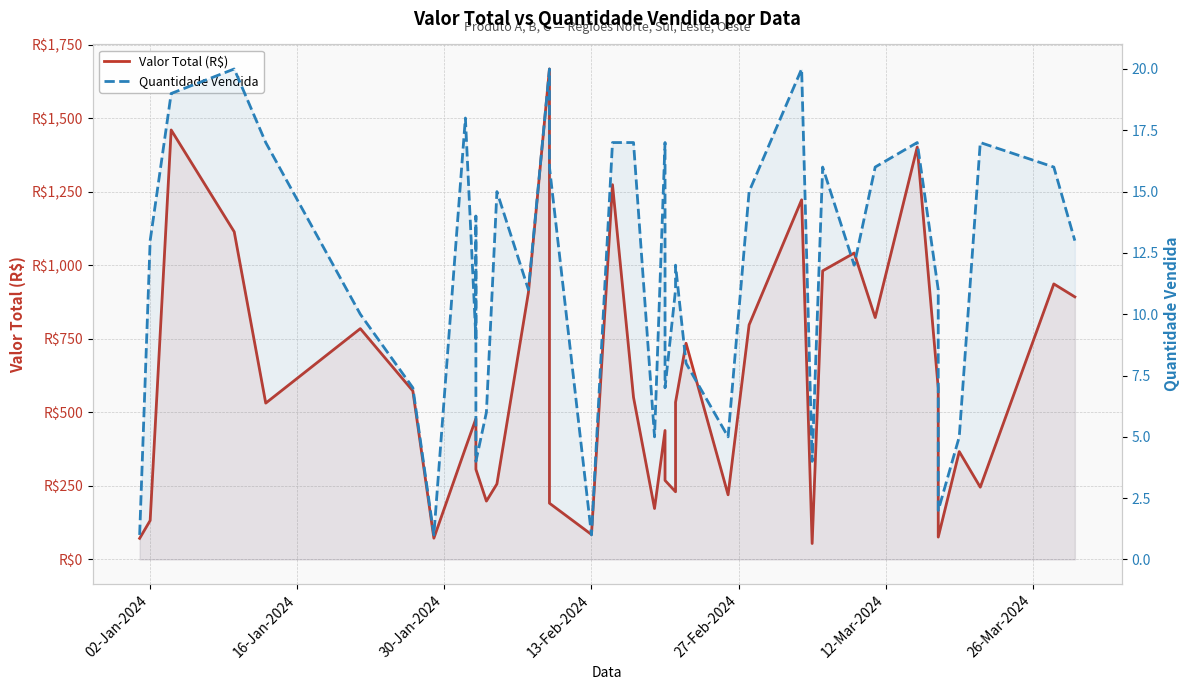

True or false: Quantidade Vendida has more than 1 points higher than both neighbors.

True